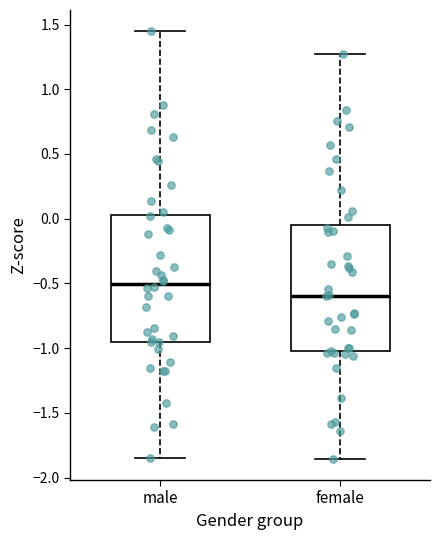

Which box has the highest median line?

male